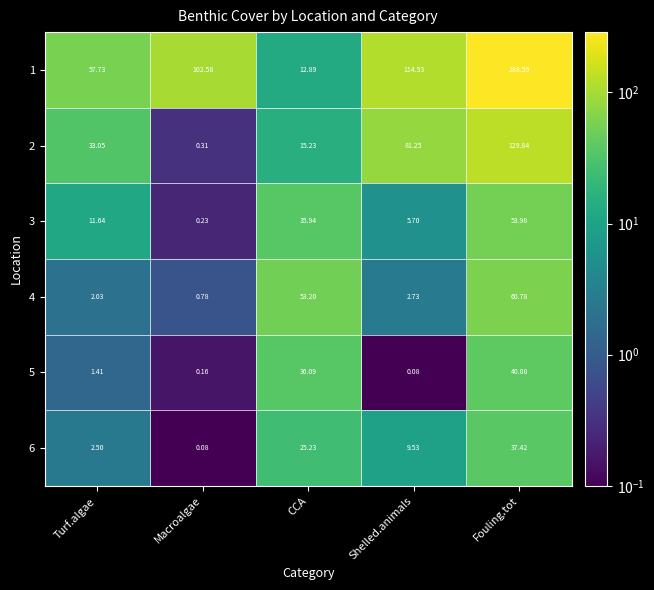

Is the value of 4 at CCA greater than the value of 3 at Macroalgae?

Yes